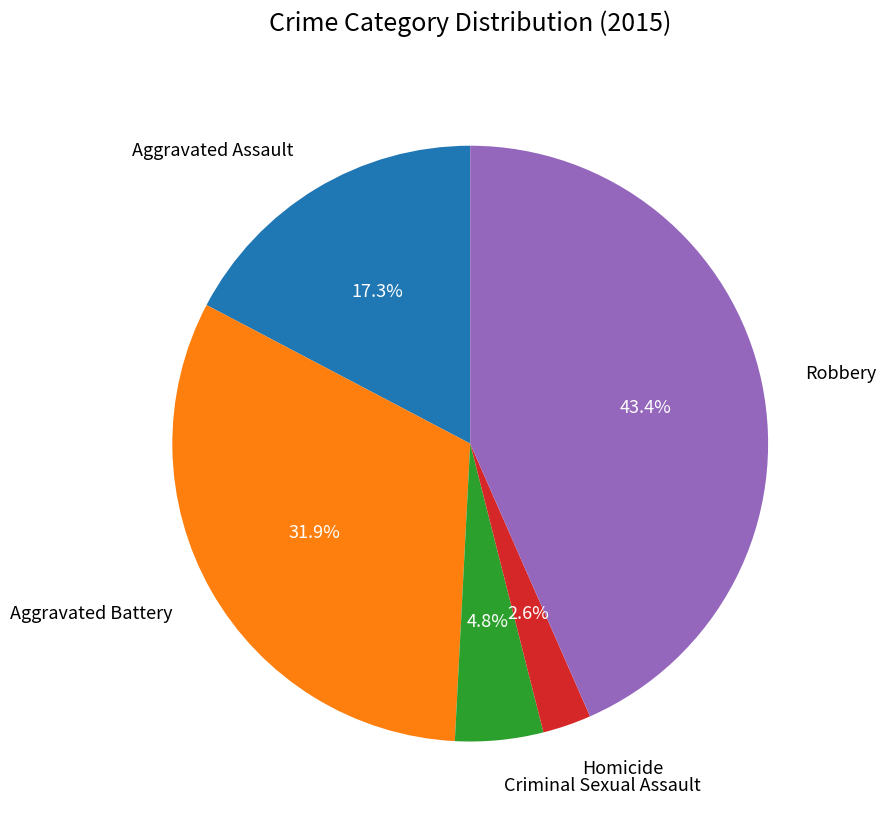

How many slices are in this pie chart?

5